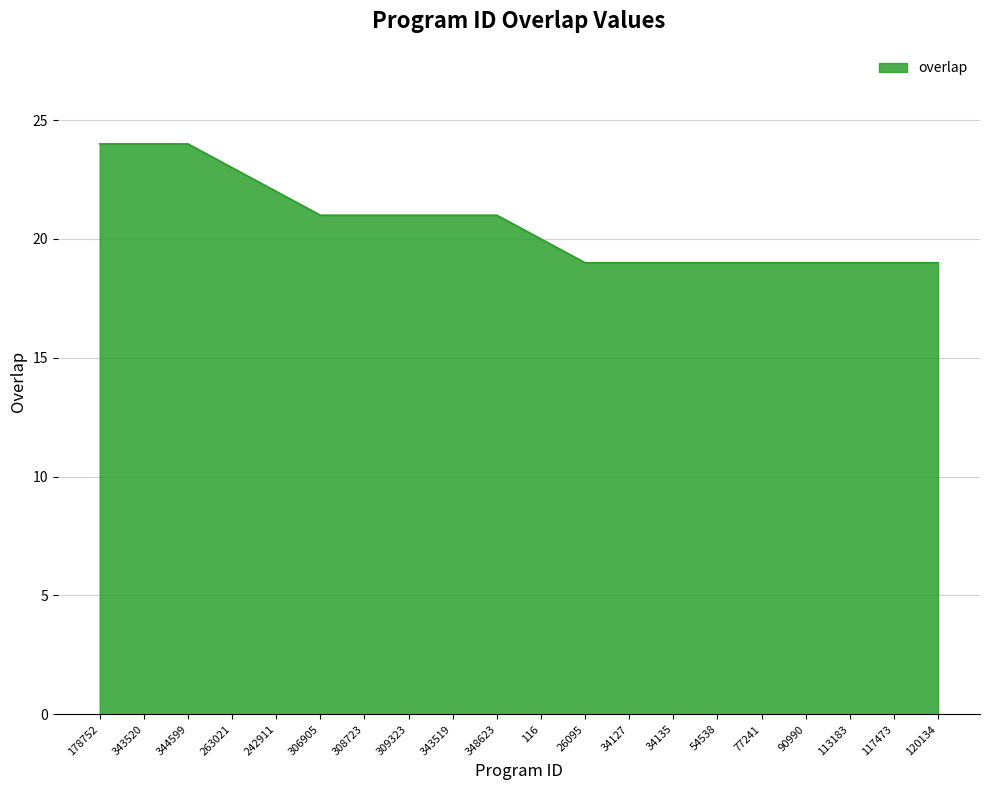

What position from the right is 178752?

20